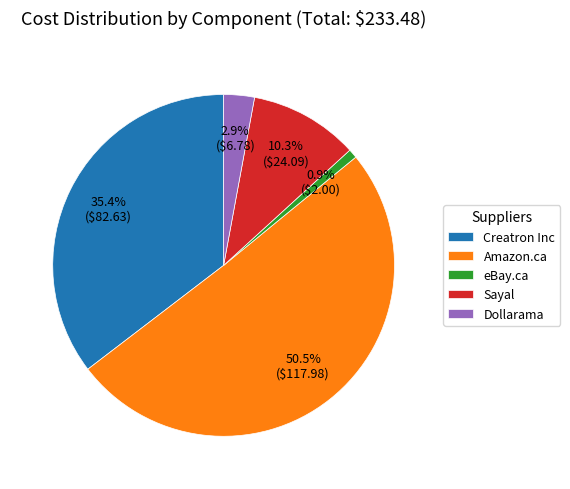

Between Dollarama and Creatron Inc, which is larger?

Creatron Inc